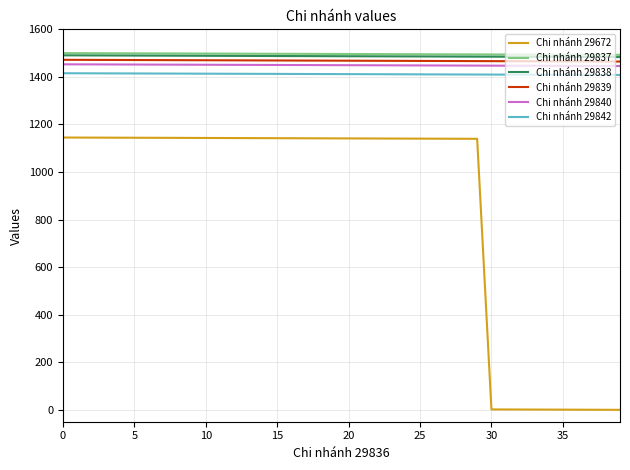

What is the highest value of the Chi nhánh 29838 series?

1490.6